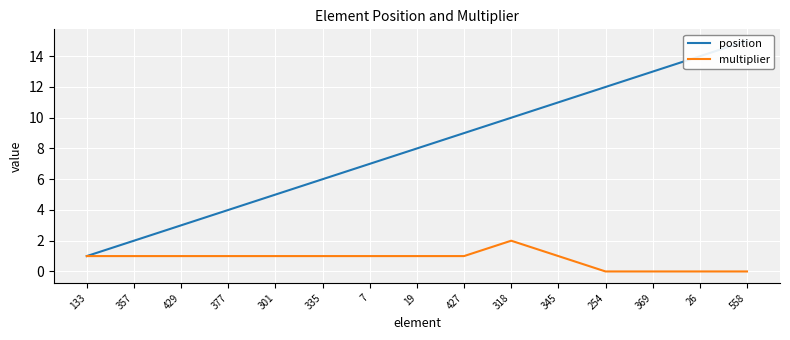

Reading left to right, extract all data points from this chart.

position: 1	2	3	4	5	6	7	8	9	10	11	12	13	14	15
multiplier: 1	1	1	1	1	1	1	1	1	2	1	0	0	0	0